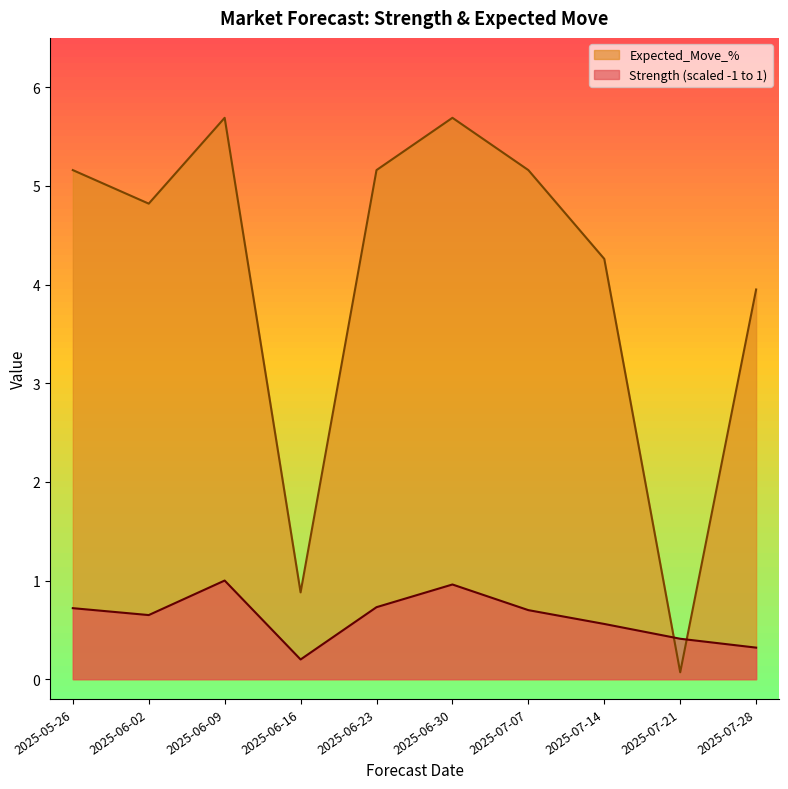

Rank the categories by Strength (scaled -1 to 1) value from lowest to highest.

2025-06-16, 2025-07-28, 2025-07-21, 2025-07-14, 2025-06-02, 2025-07-07, 2025-05-26, 2025-06-23, 2025-06-30, 2025-06-09